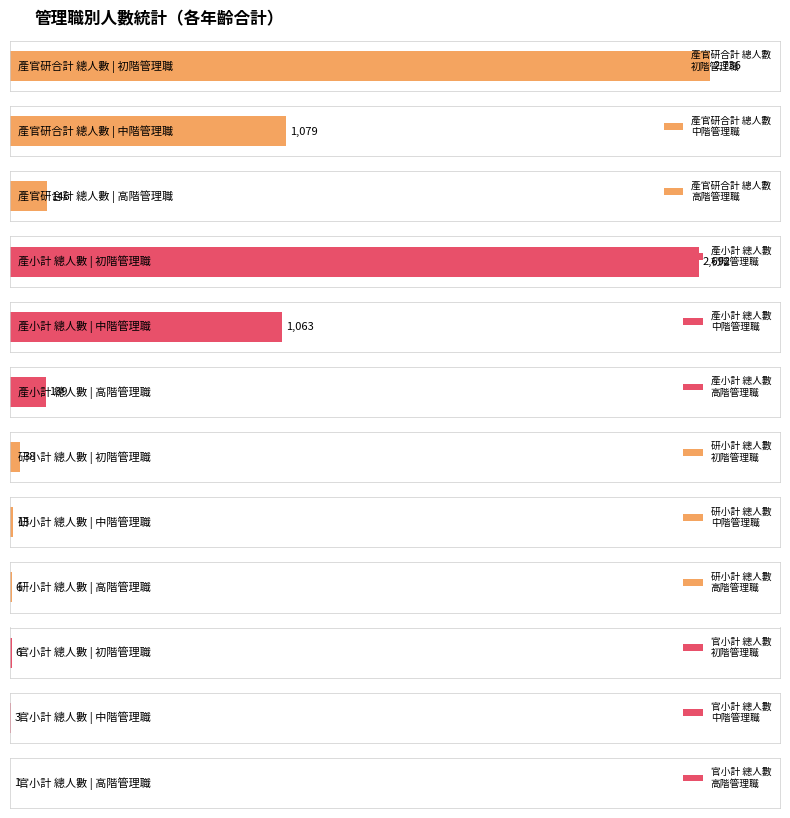

At which label does 研小計 總人數 reach its peak?

初階管理職